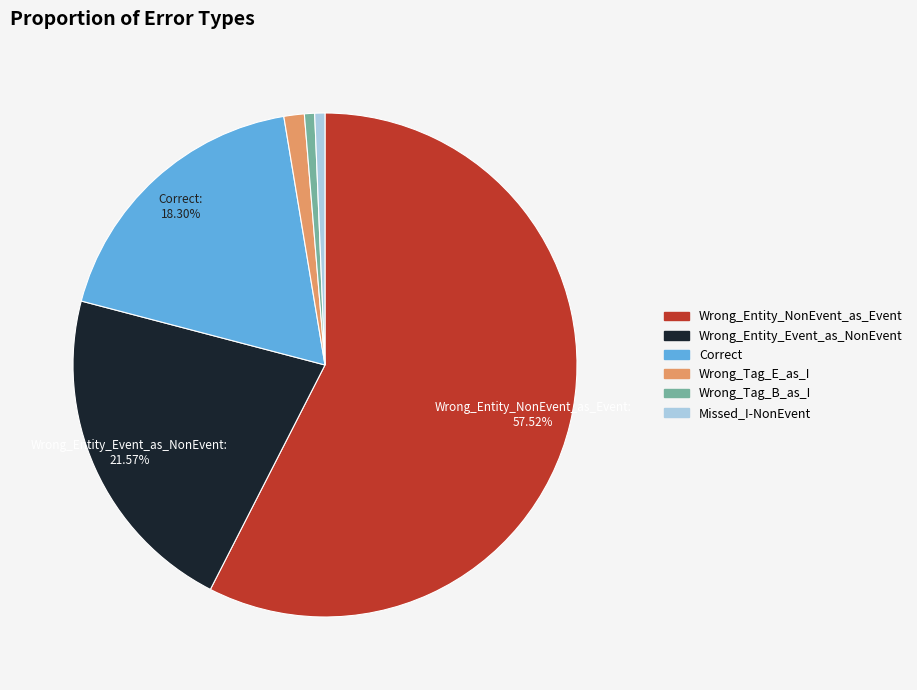

What is the largest slice in the pie chart?

Wrong_Entity_NonEvent_as_Event